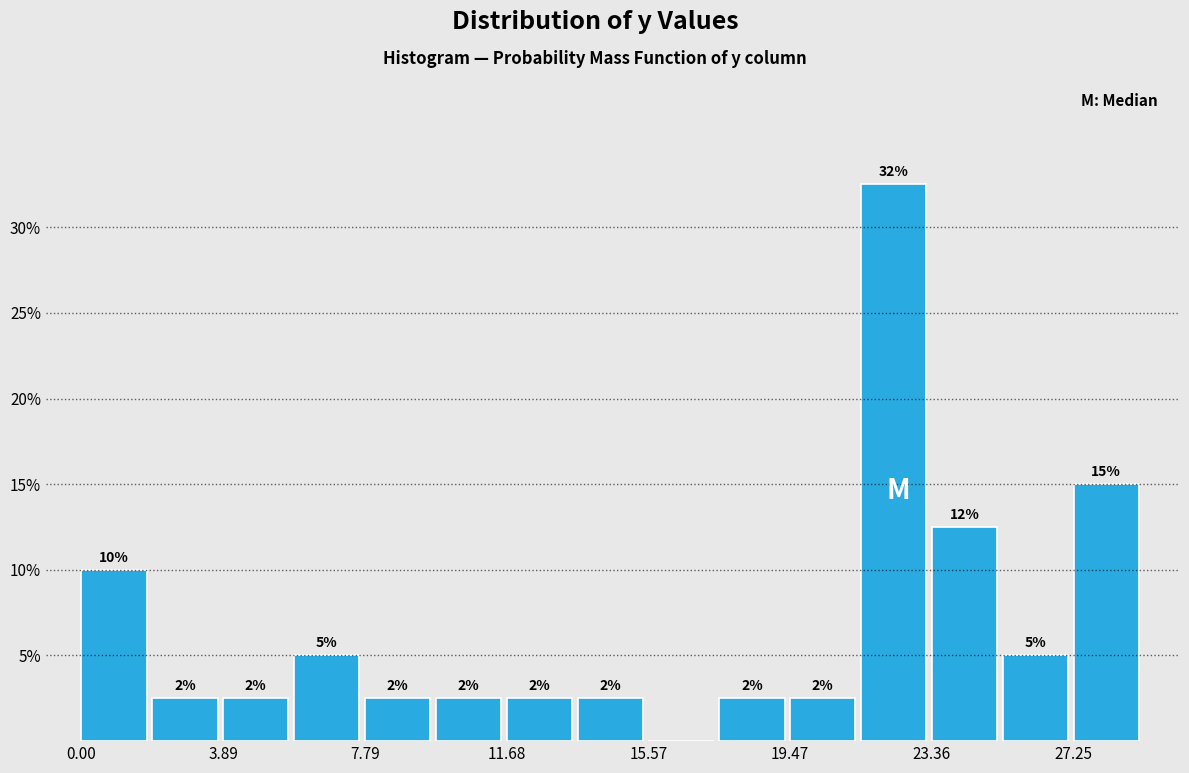

Around what value on the x-axis is the tallest bar? Give the approximate position of its centre, as read against the axis.

22.5